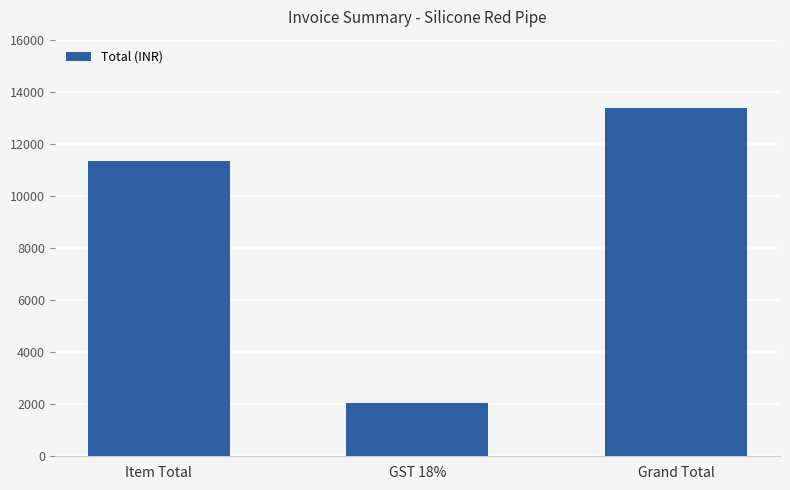

Is it true that the value at Grand Total is 13393?

True